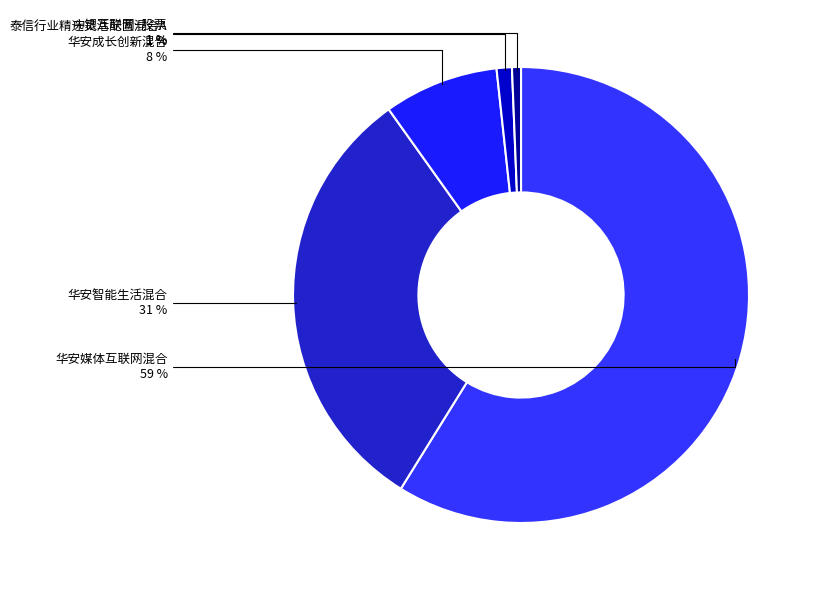

Rank the categories by value from highest to lowest.

华安媒体互联网混合, 华安智能生活混合, 华安成长创新混合, 泰信行业精选灵活配置混合A, 中银互联网+股票